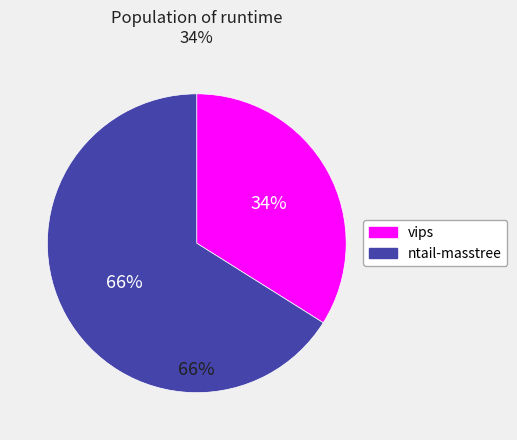

To the nearest percent, what portion does ntail-masstree represent?

66%